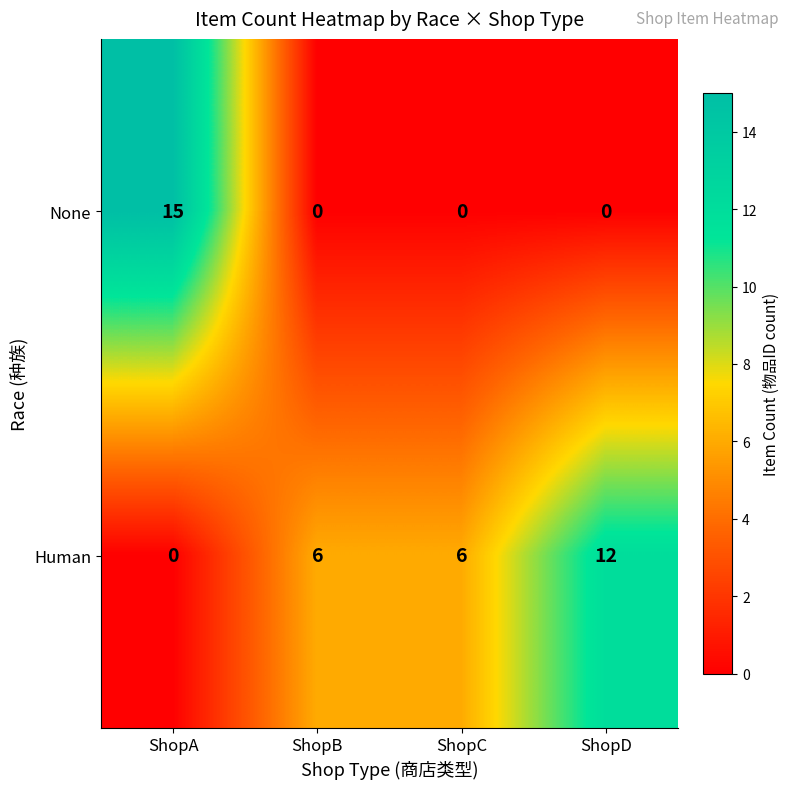

How many None values are between 0 and 15?

4